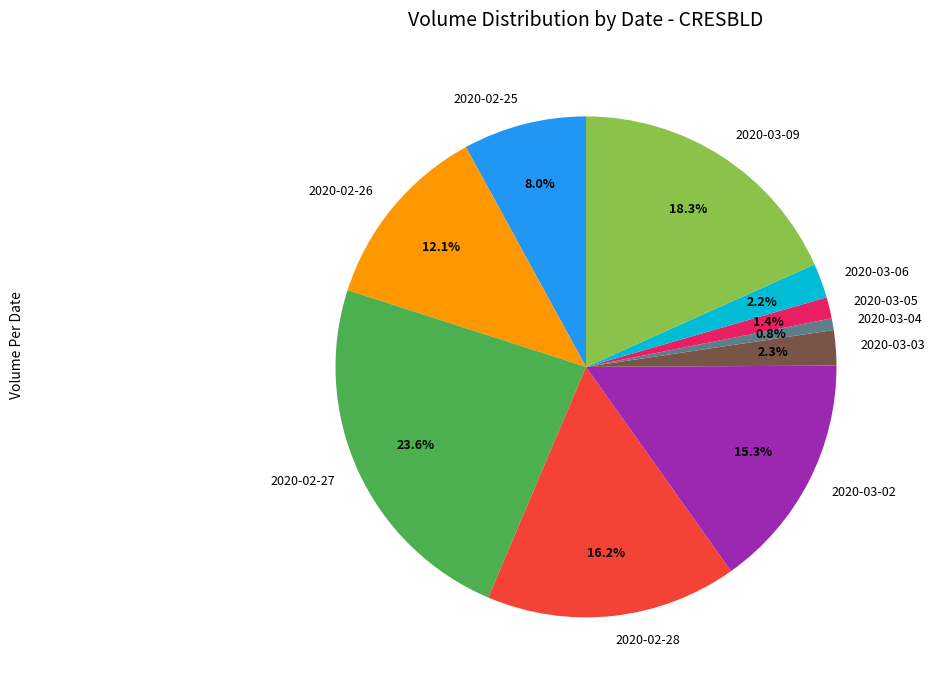

To the nearest percent, what is the combined percentage of 2020-03-05 and 2020-02-28?

18%